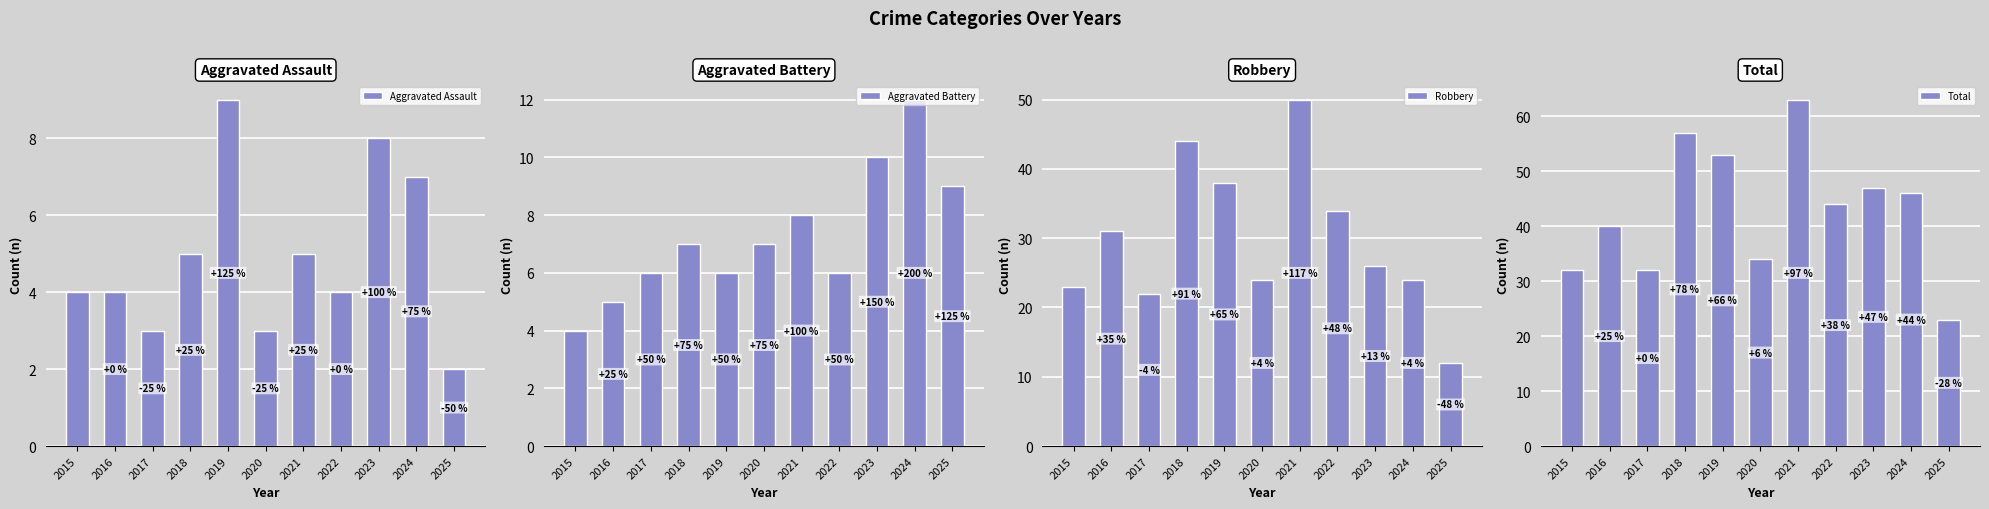

Is the value of Robbery at 2016 greater than the value of Aggravated Assault at 2019?

Yes